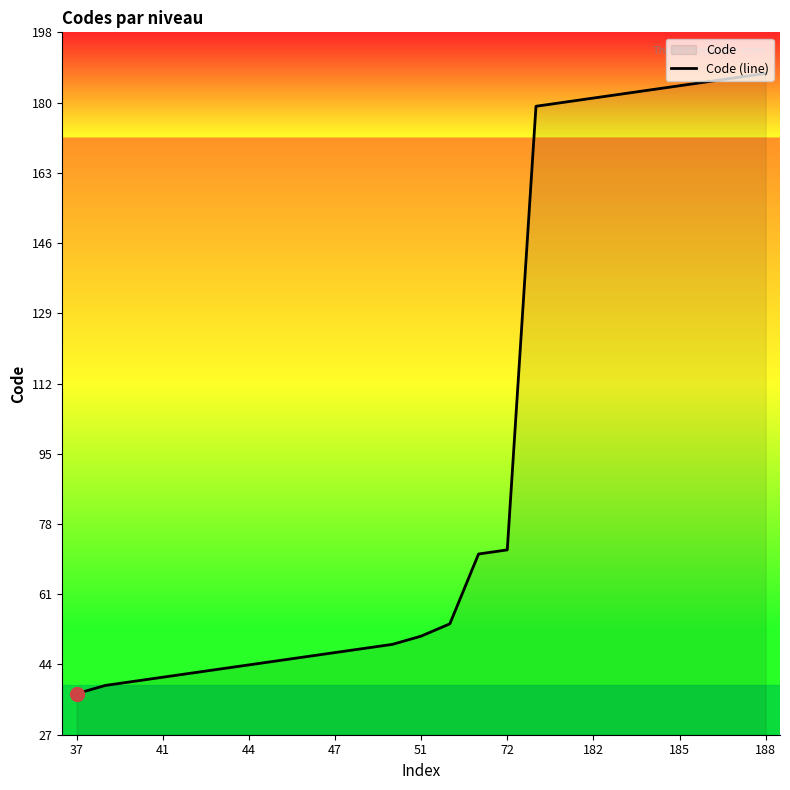

What is the difference between the maximum and minimum values?

151